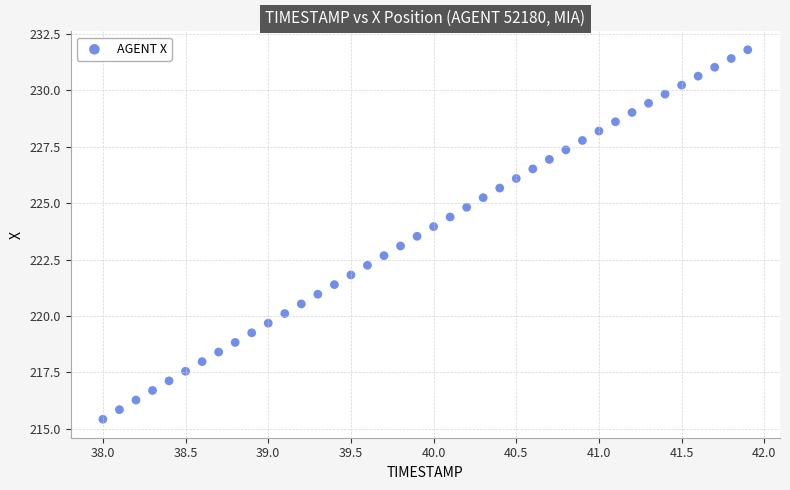

What is the range of Y values (max minus min)?

16.4